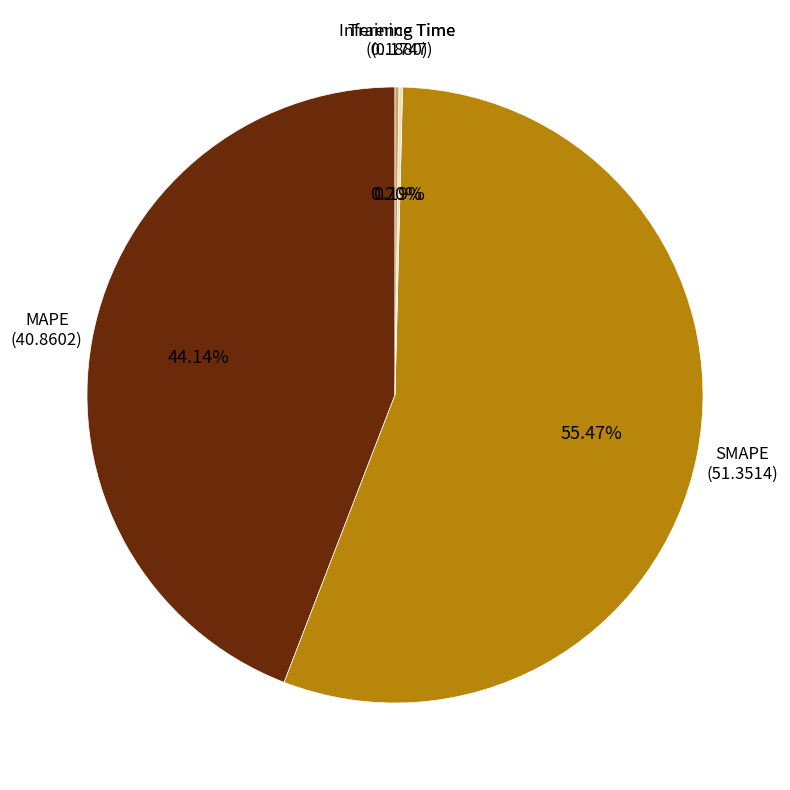

Approximately how many times larger is the value at SMAPE compared to MAPE?

1.3